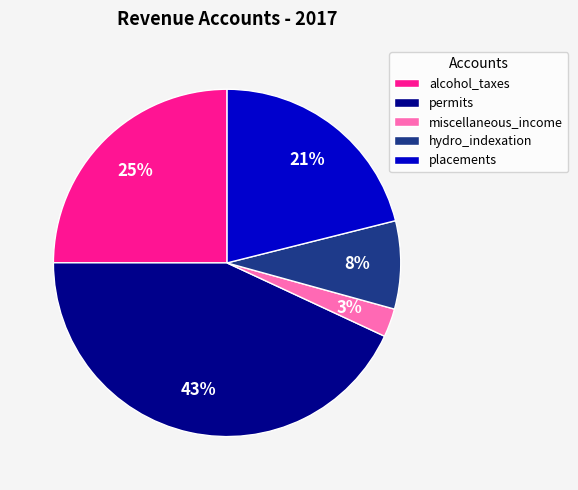

Does any single category account for the majority?

No